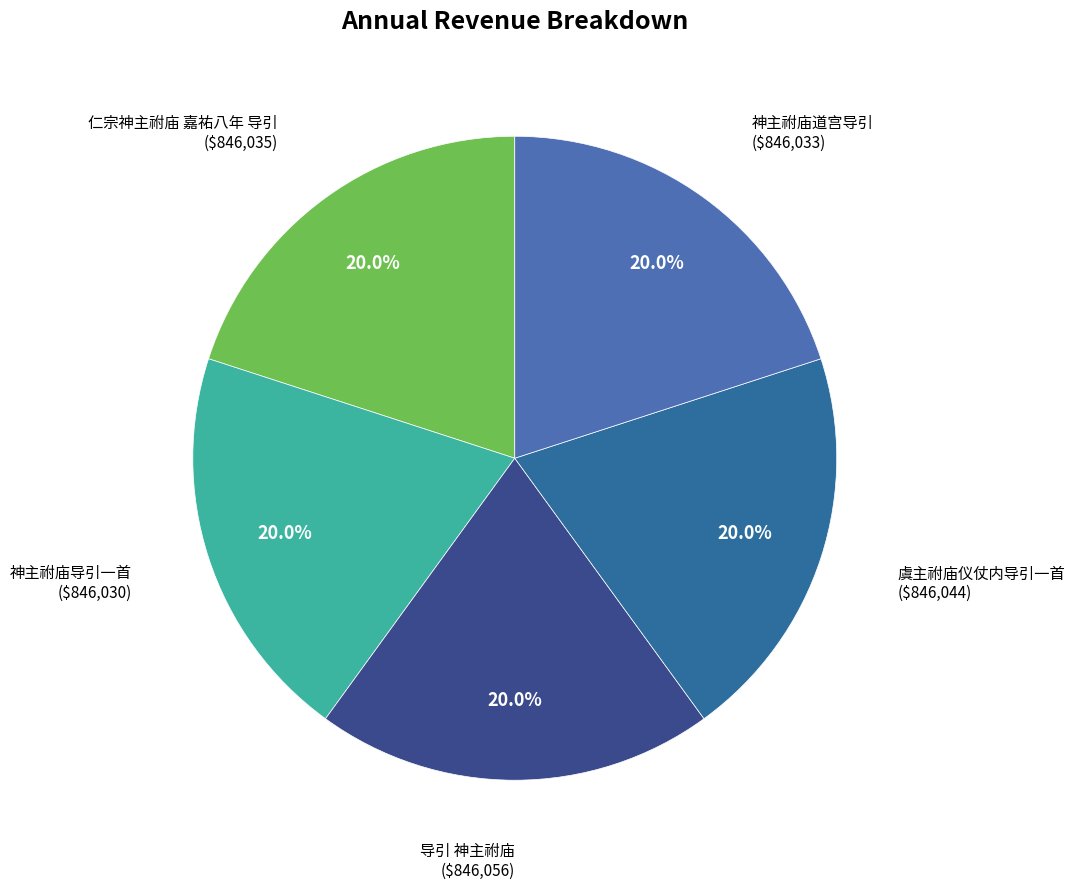

Is there a majority slice in this chart?

No